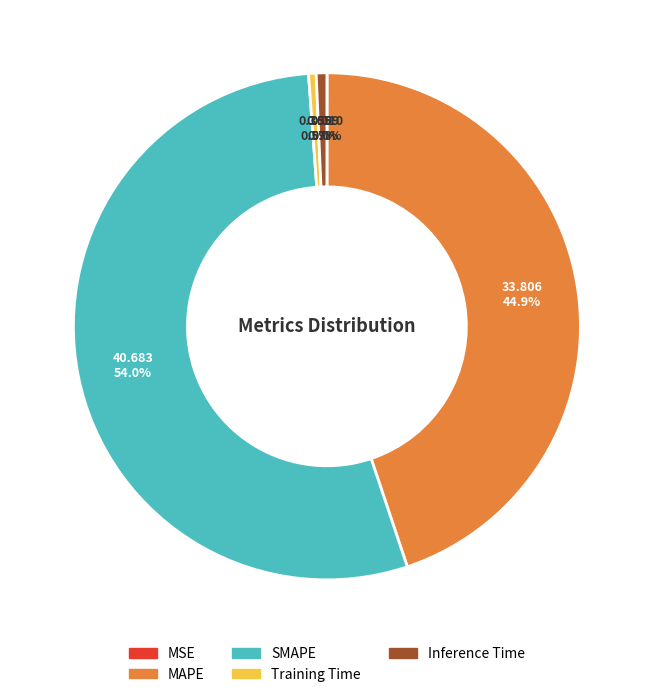

Approximately how many times larger is the value at SMAPE compared to MAPE?

1.2